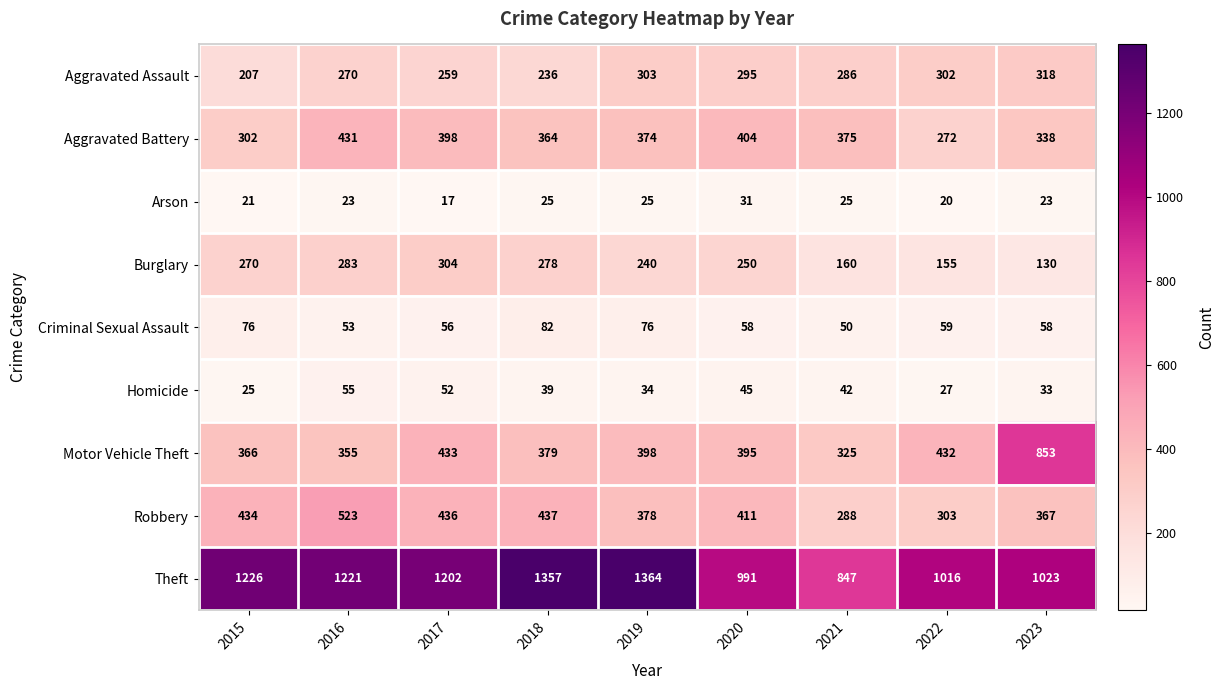

Between 2015 and 2019, which series saw the biggest shift?

Theft